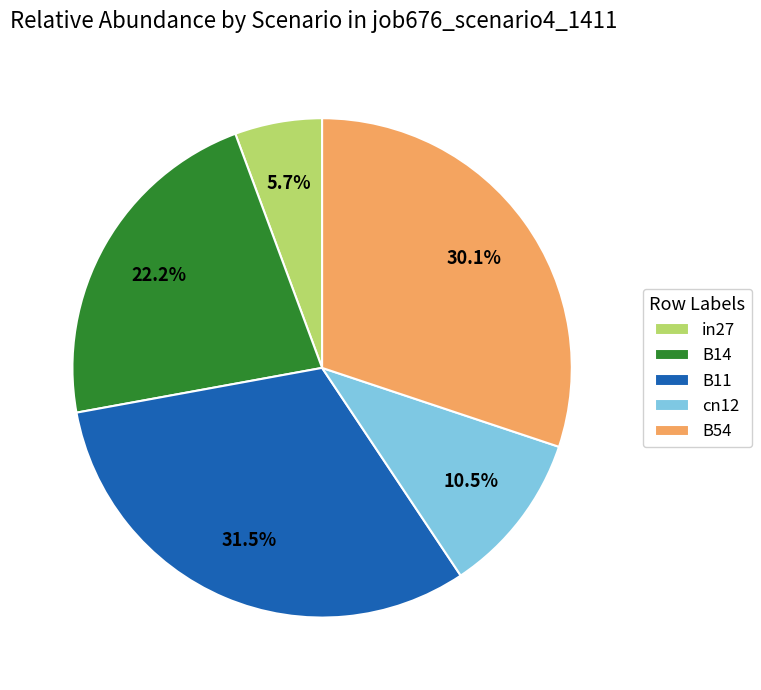

Does B11 represent more than half of the total?

No